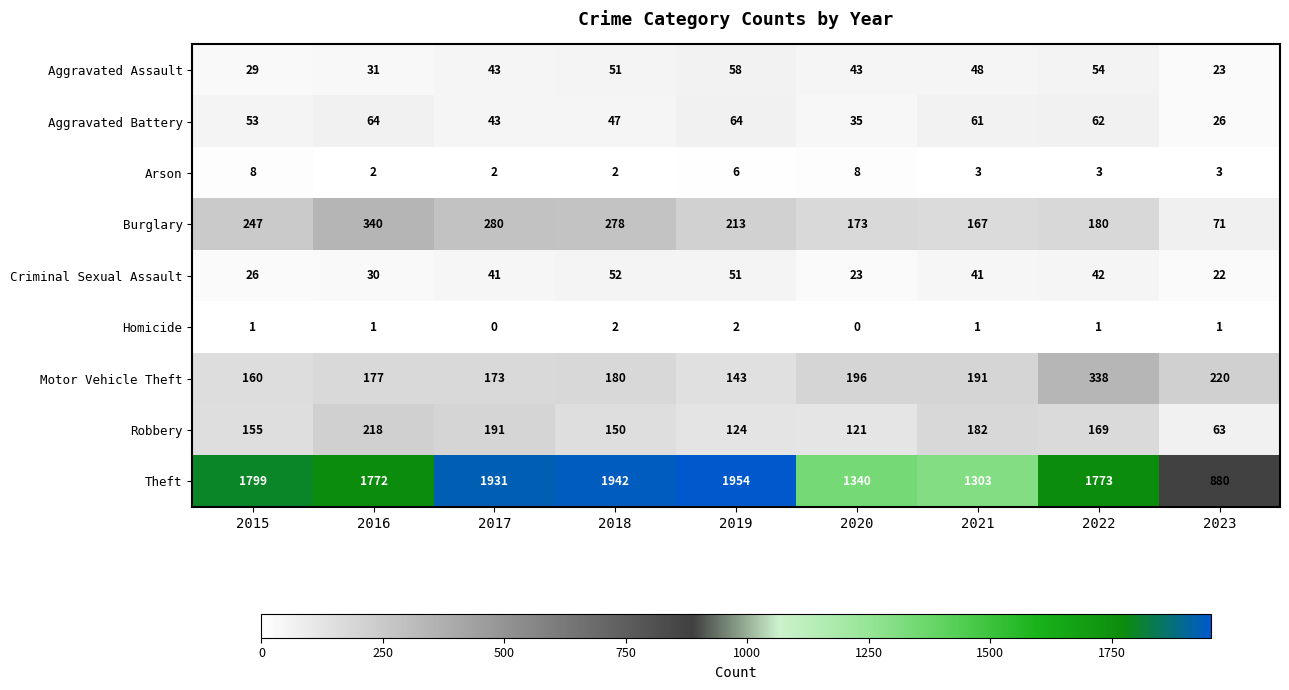

Is it true that Arson equals 12 at 2020?

False